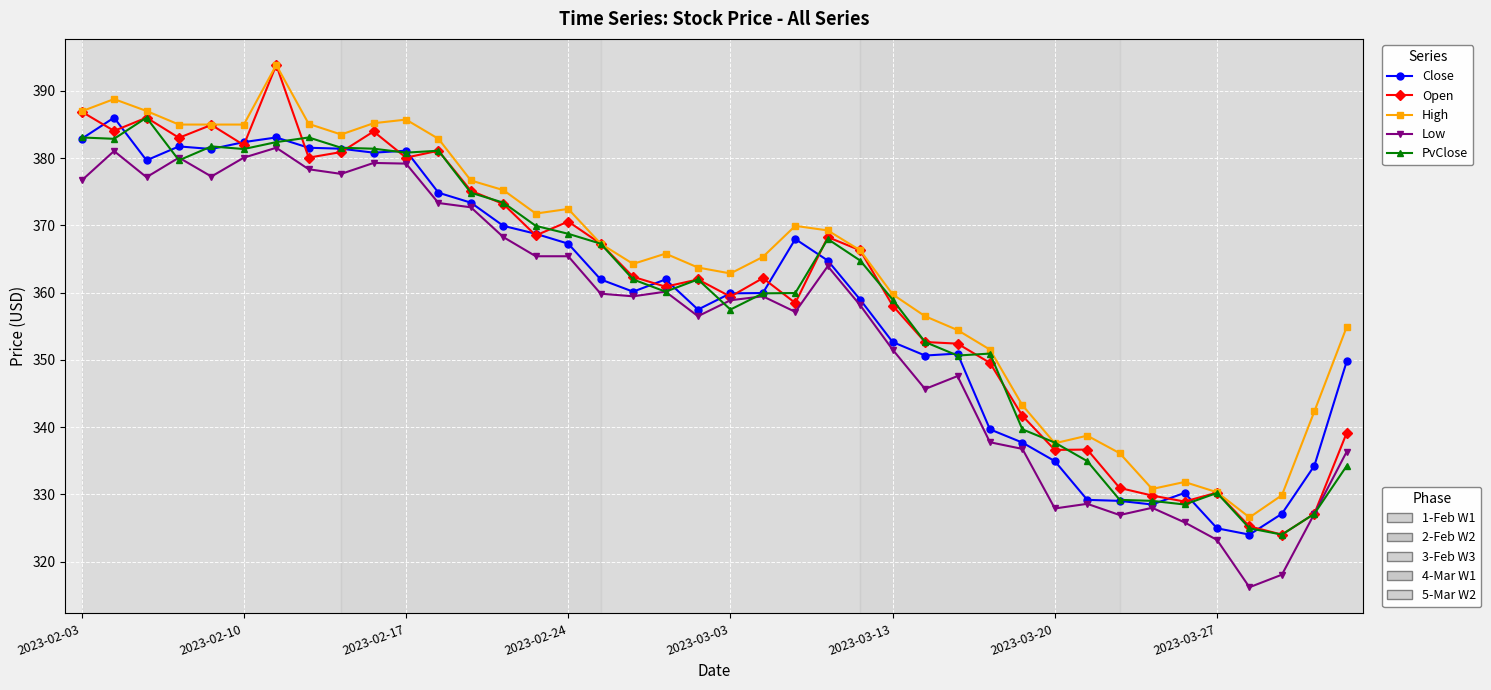

What is the minimum value shown in the chart?

316.2